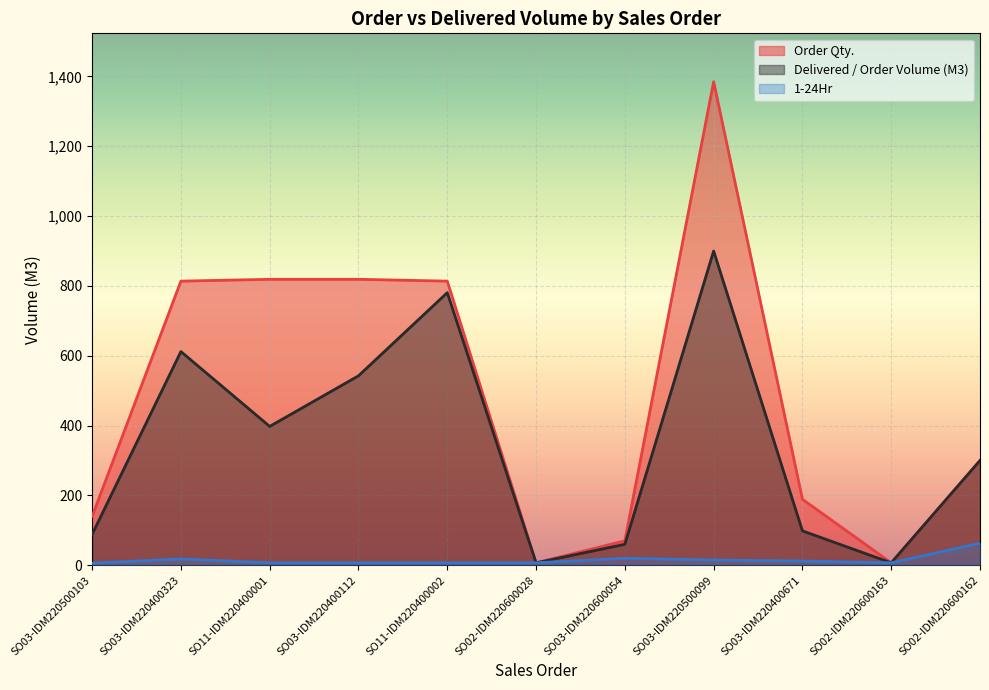

Which series has the largest total across all categories?

Order Qty.